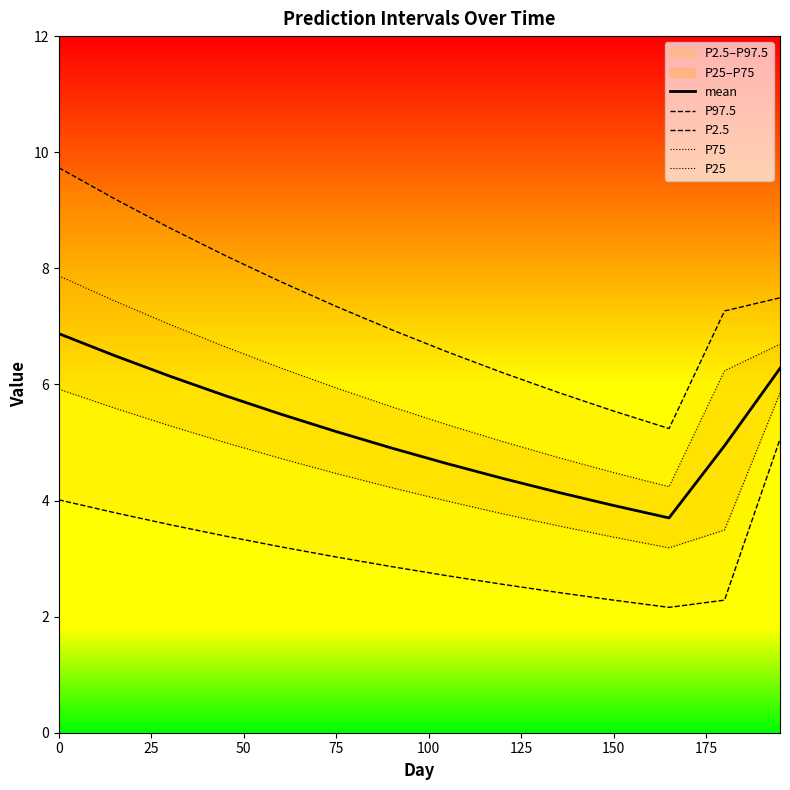

List the series in order of their peak value, highest first.

P97.5, P75, mean, P25, P2.5